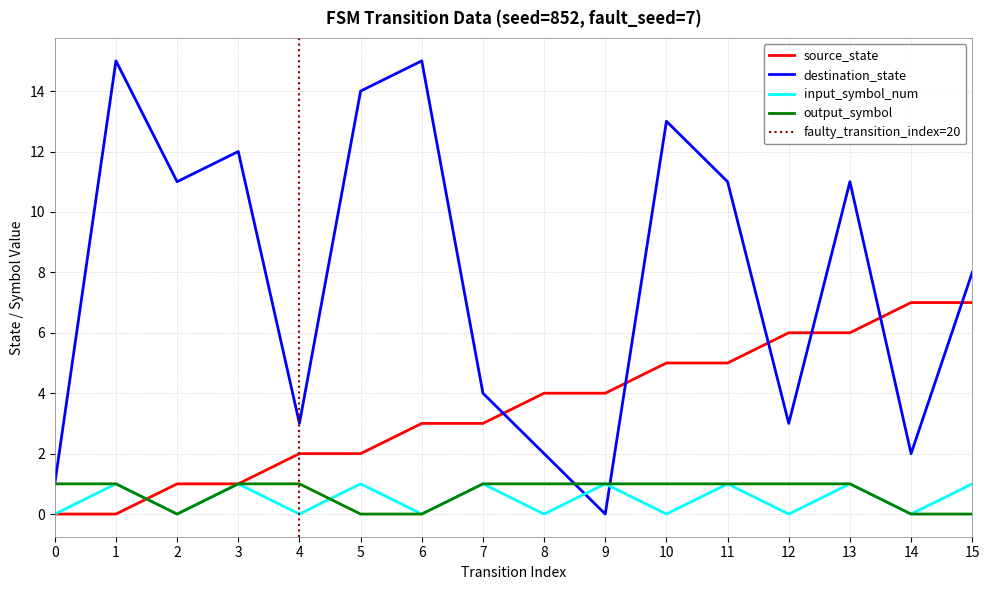

Which series changed the most between 1 and 12?

destination_state